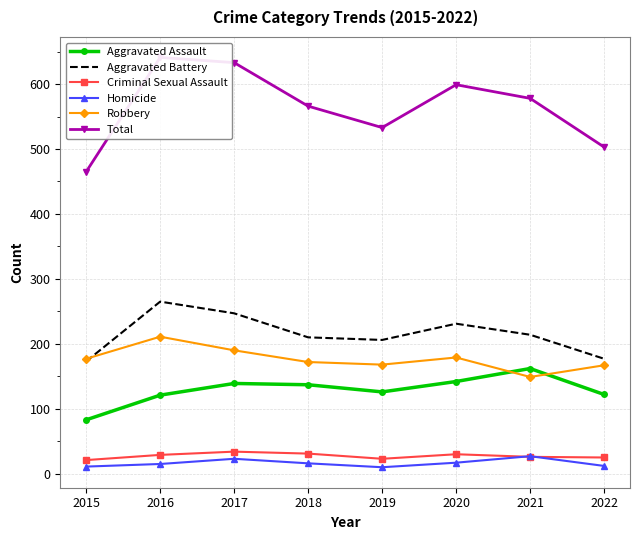

True or false: Criminal Sexual Assault has more than 1 interior local peaks.

True